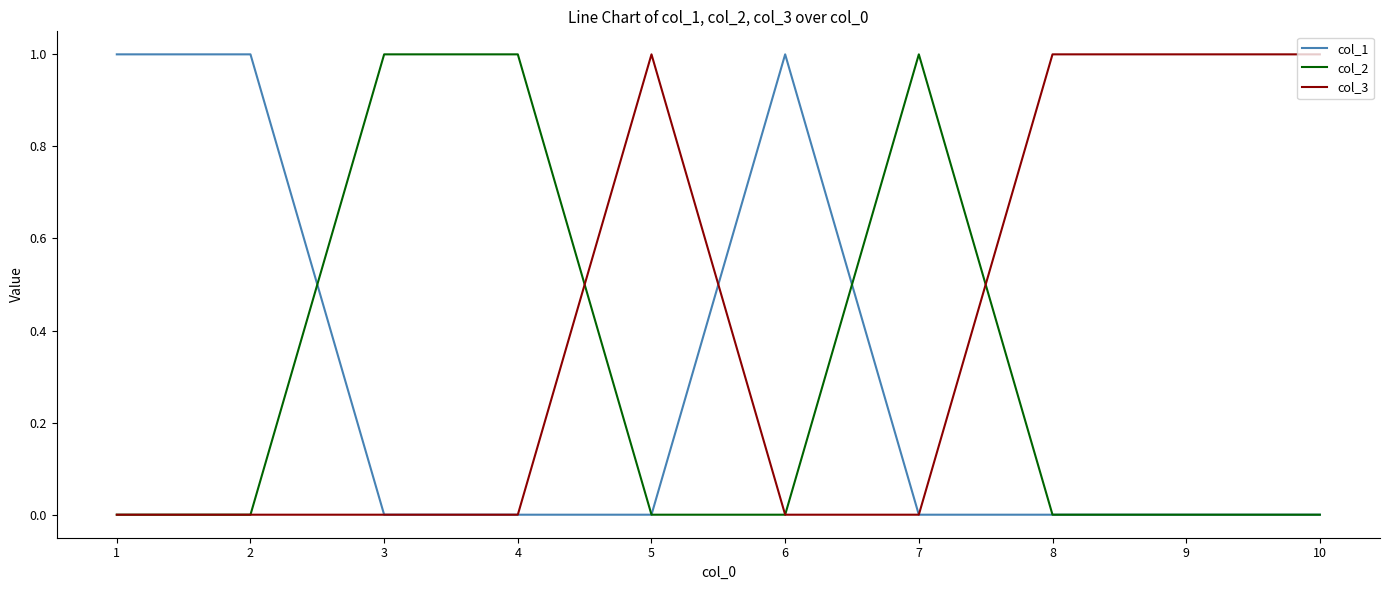

Which series has the largest total across all categories?

col_3